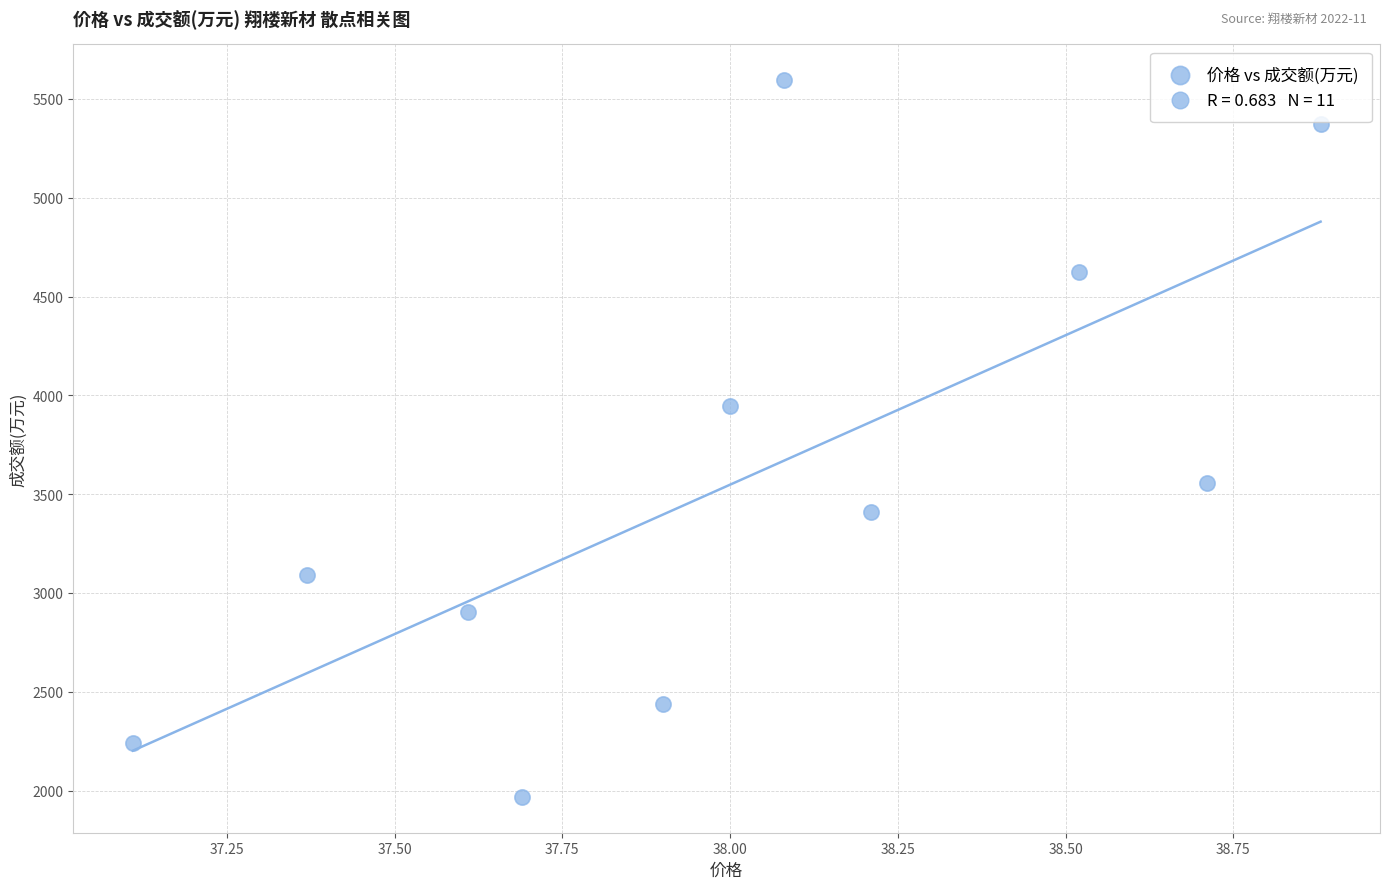

What Y value in the scatter plot is closest to 3781?

3946